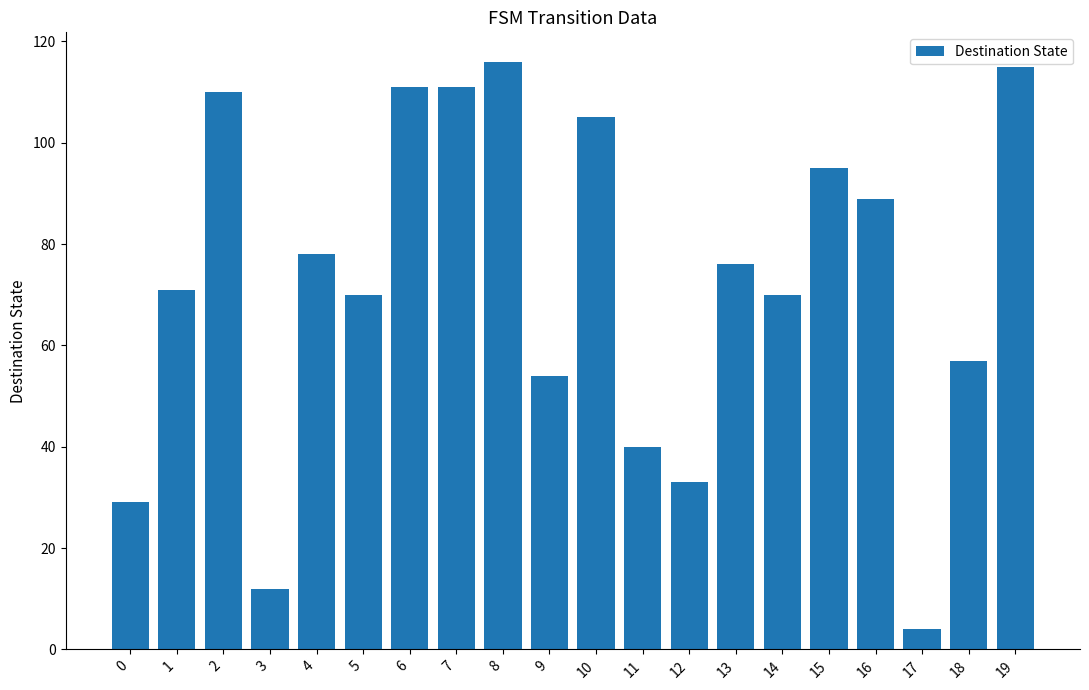

How many bars are there in total?

20